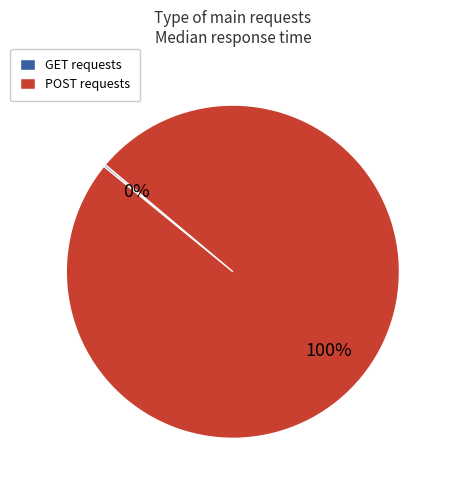

To the nearest percent, what portion does POST represent?

100%